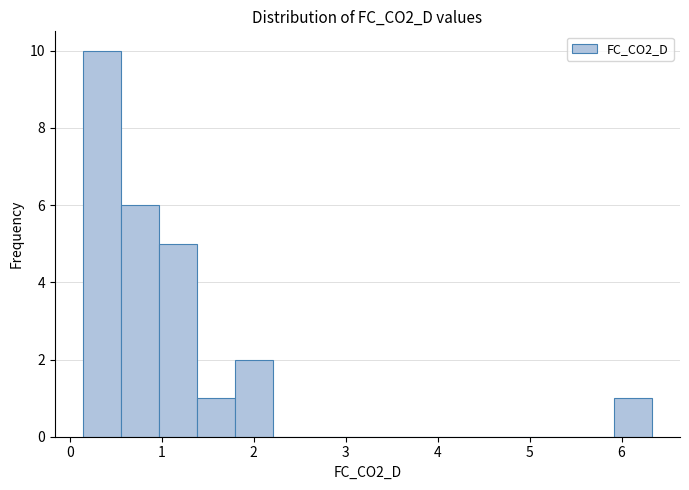

How tall is the bar that spans 0.6 to 1.0 on the x-axis? Neither the bar edges nor the heights are printed on the chart, so give them approximately, as read against the axes.

6